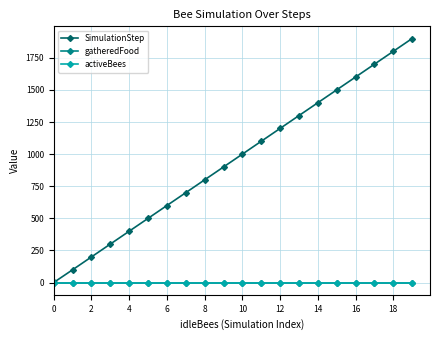

Is this an area chart (filled region under the line)?

No